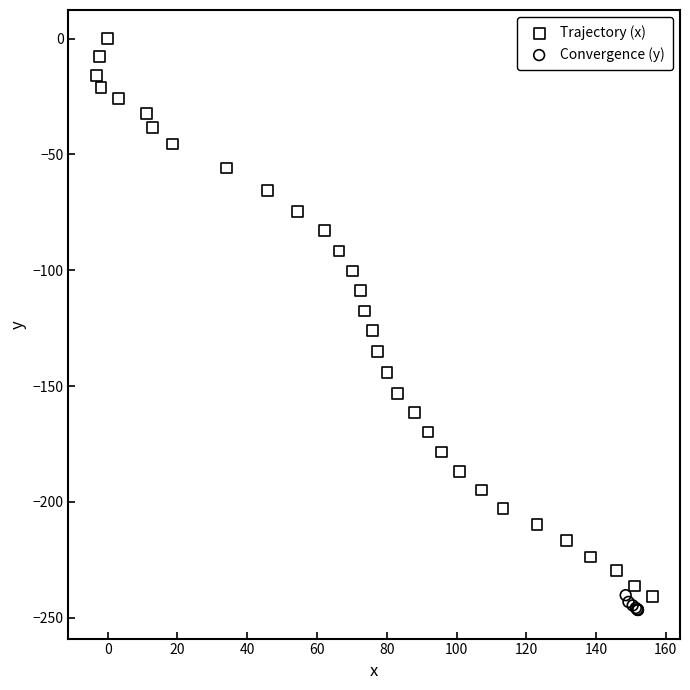

Which series contains the highest Y value?

Trajectory (x)